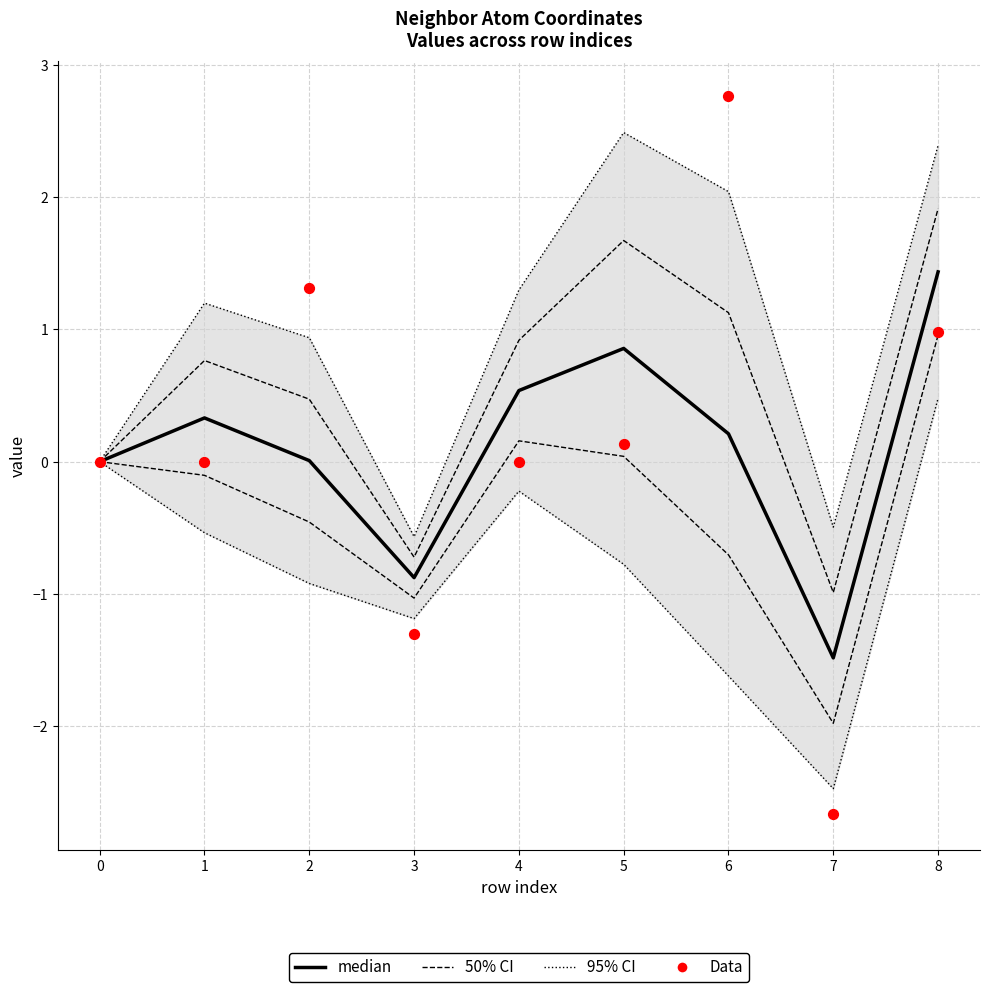

Which series reaches the maximum Y coordinate?

Data